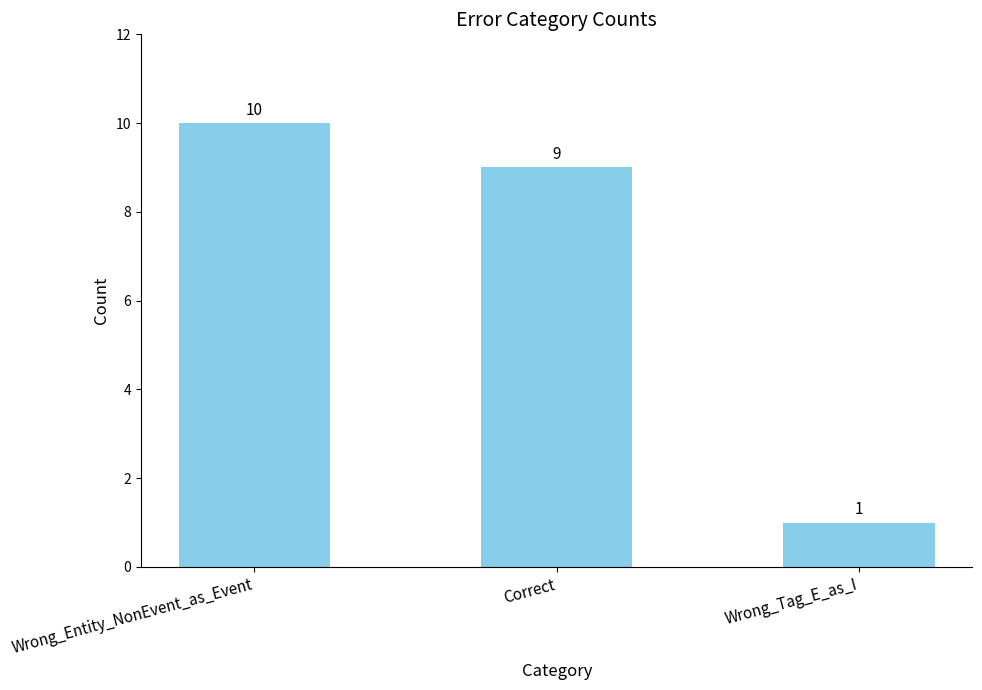

Is it true that the value at Correct is 14?

False